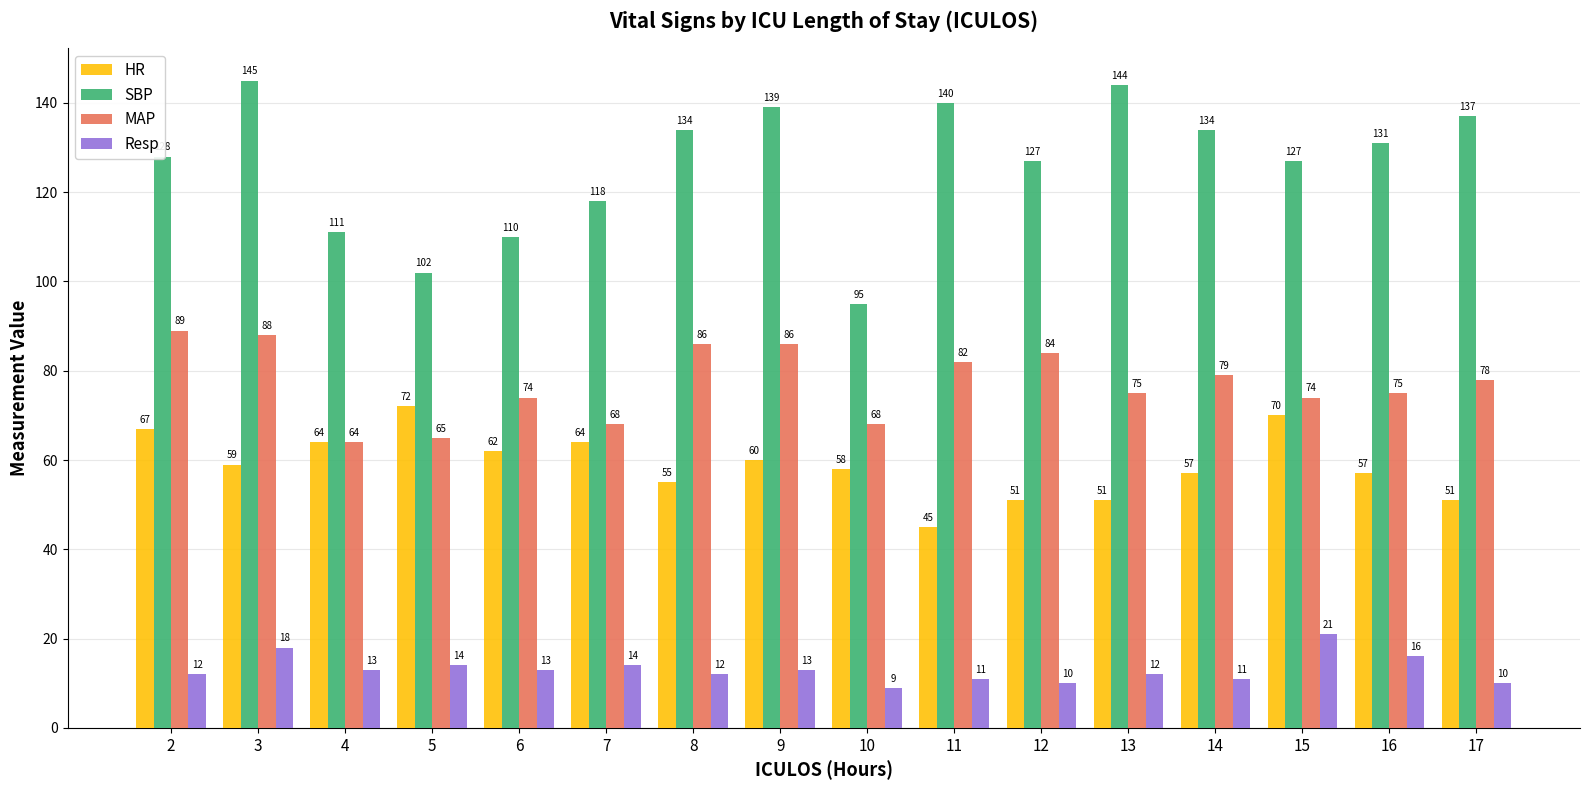

Reading right to left, transcribe all the data shown in this chart.

HR: 51	57	70	57	51	51	45	58	60	55	64	62	72	64	59	67
SBP: 137	131	127	134	144	127	140	95	139	134	118	110	102	111	145	128
MAP: 78	75	74	79	75	84	82	68	86	86	68	74	65	64	88	89
Resp: 10	16	21	11	12	10	11	9	13	12	14	13	14	13	18	12